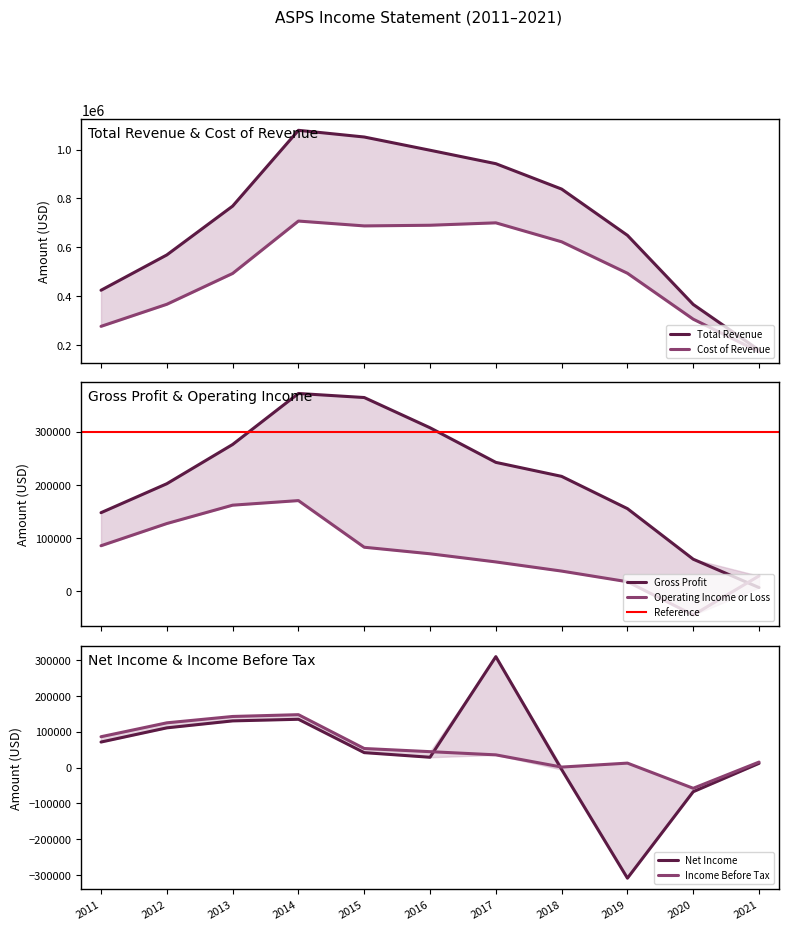

How many lines are shown in the chart?

6